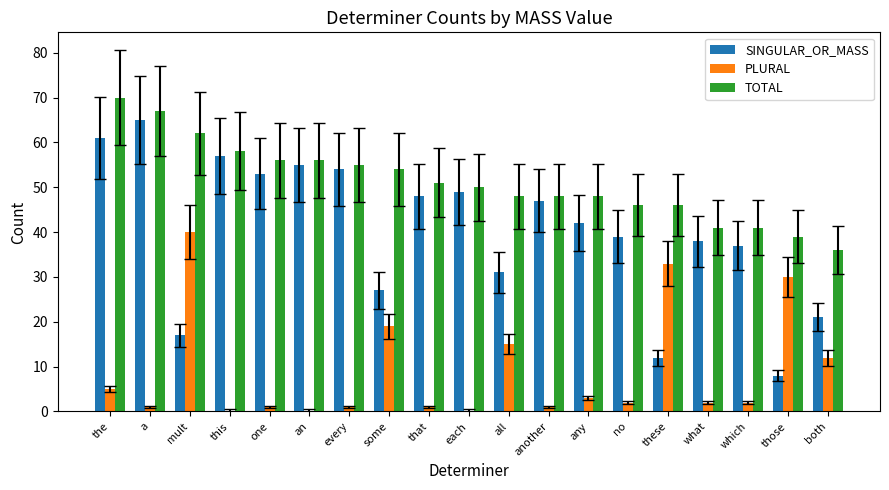

The value of PLURAL at mult is 40. True or false?

True